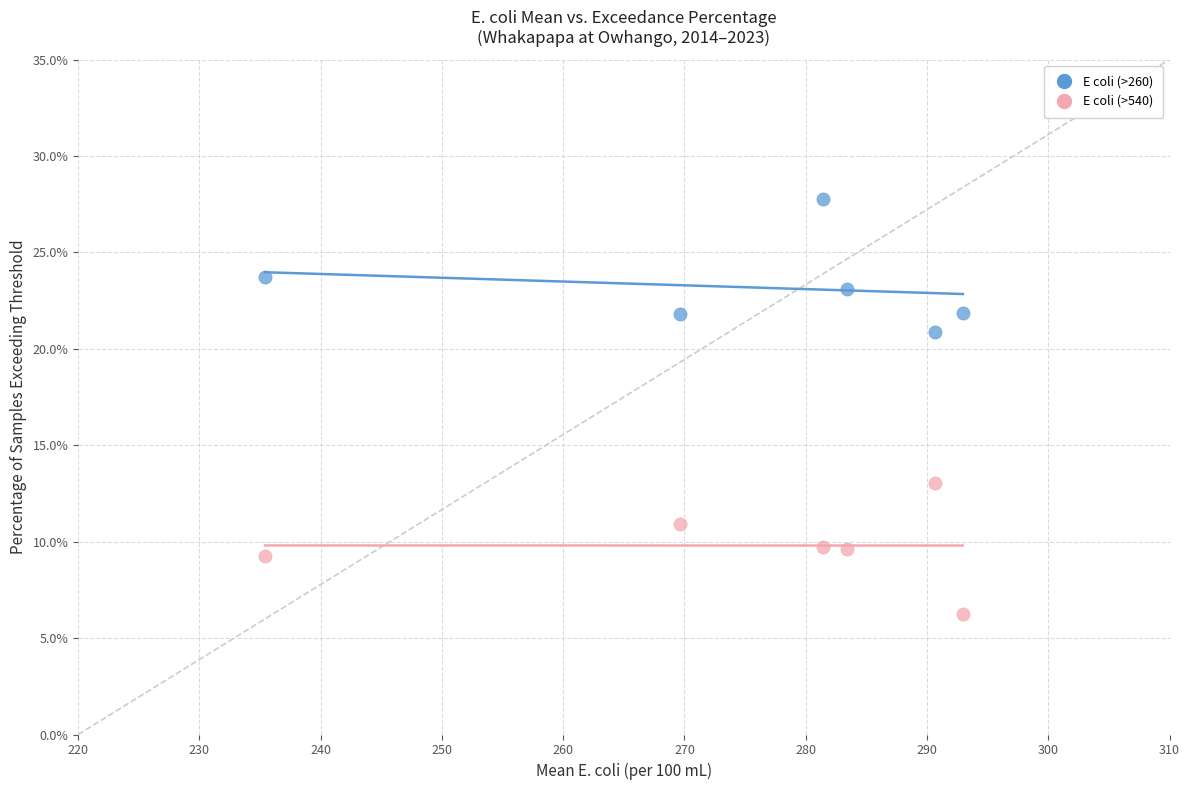

Which series reaches the minimum Y coordinate?

E coli (>540)